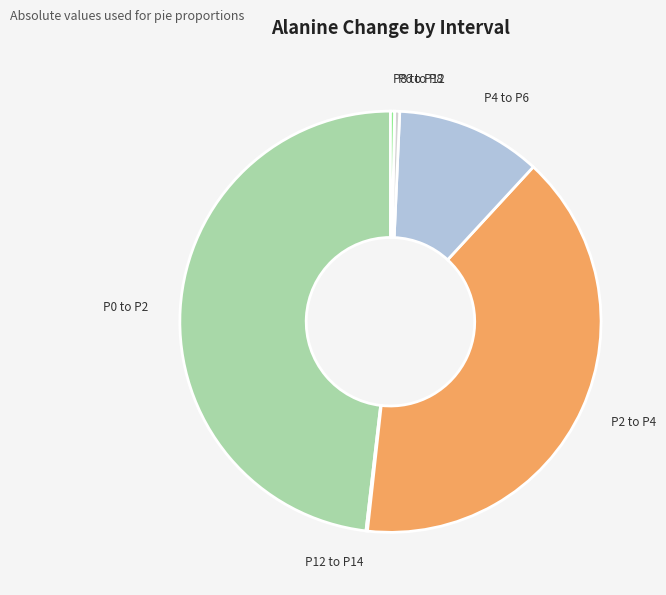

Is there any slice that represents more than half of the pie?

No